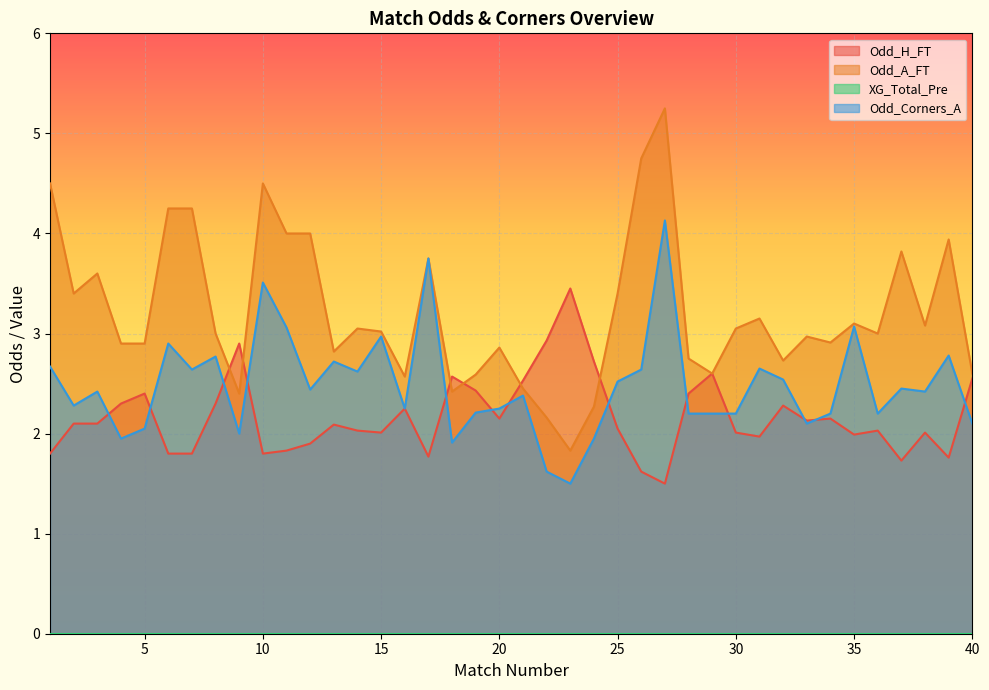

At which category does Odd_H_FT reach its first local peak?

5